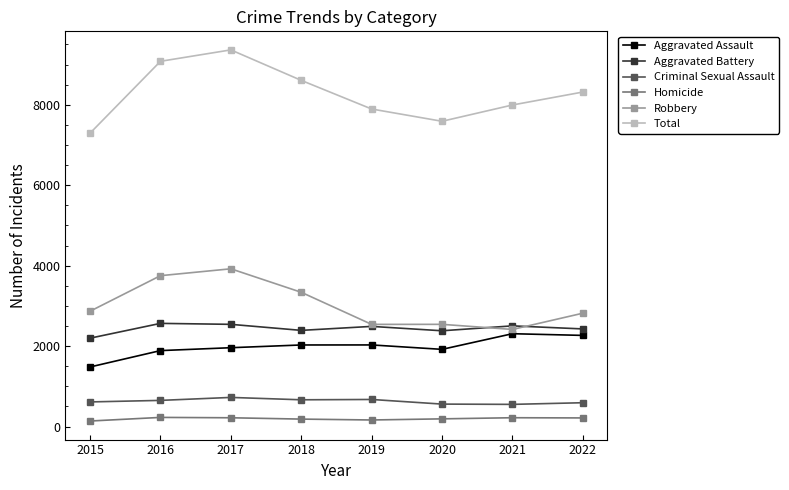

The value of Aggravated Assault at 2017 is 1364. True or false?

False